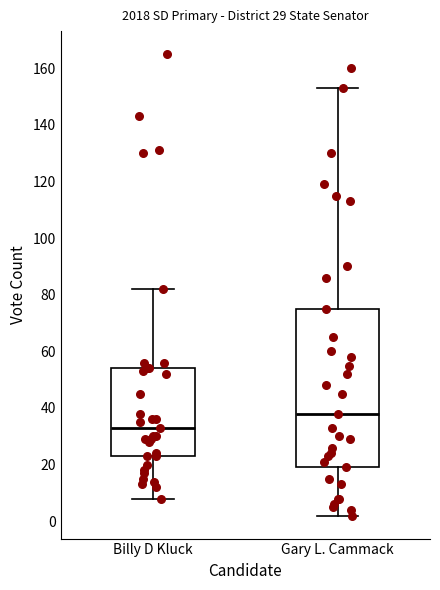

Which box is the tallest, from its lower edge to its upper edge?

Gary L. Cammack